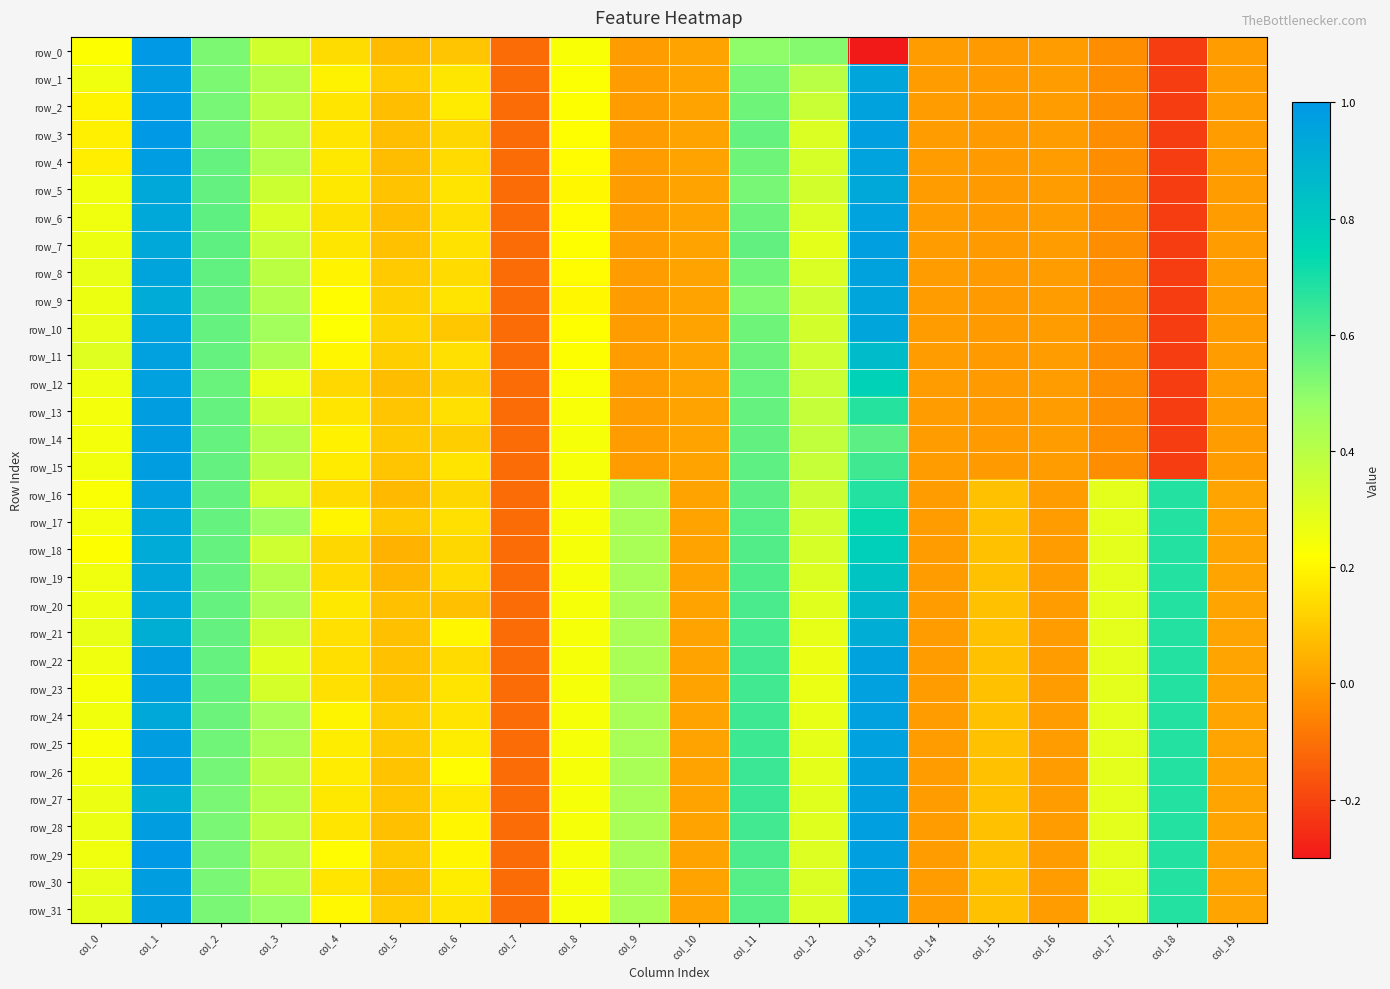

True or false: row_13 has a value of -0.0 at col_17.

False